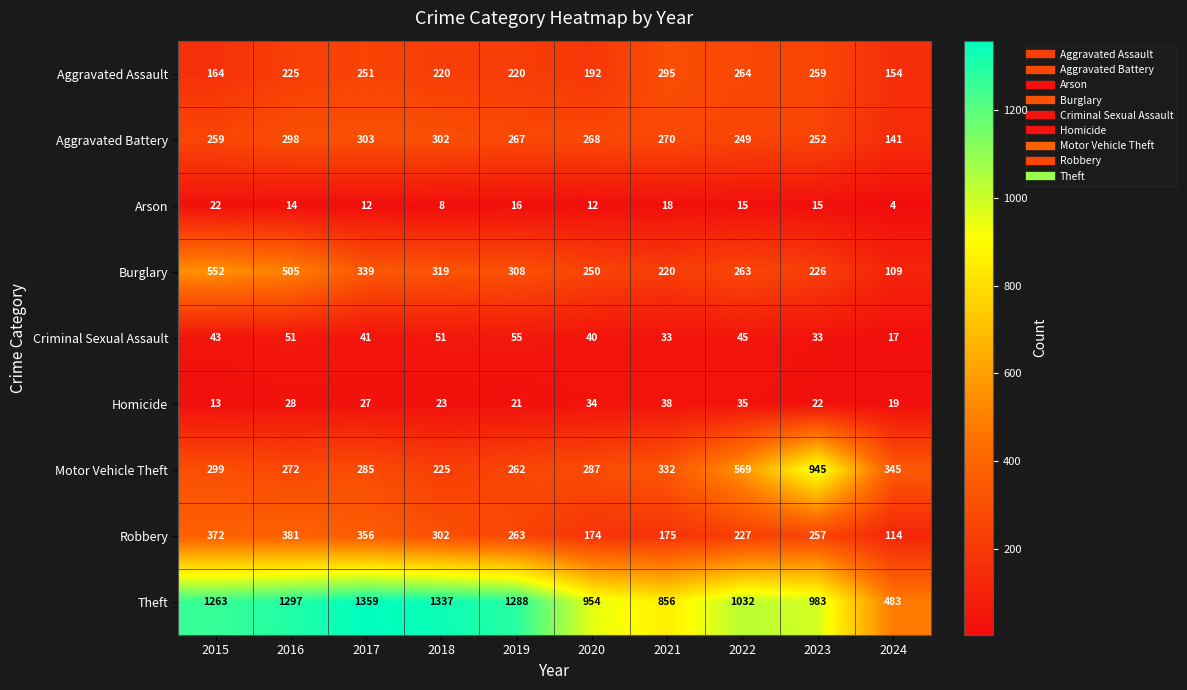

What is the difference between the second highest and minimum values in the Aggravated Assault series?

110